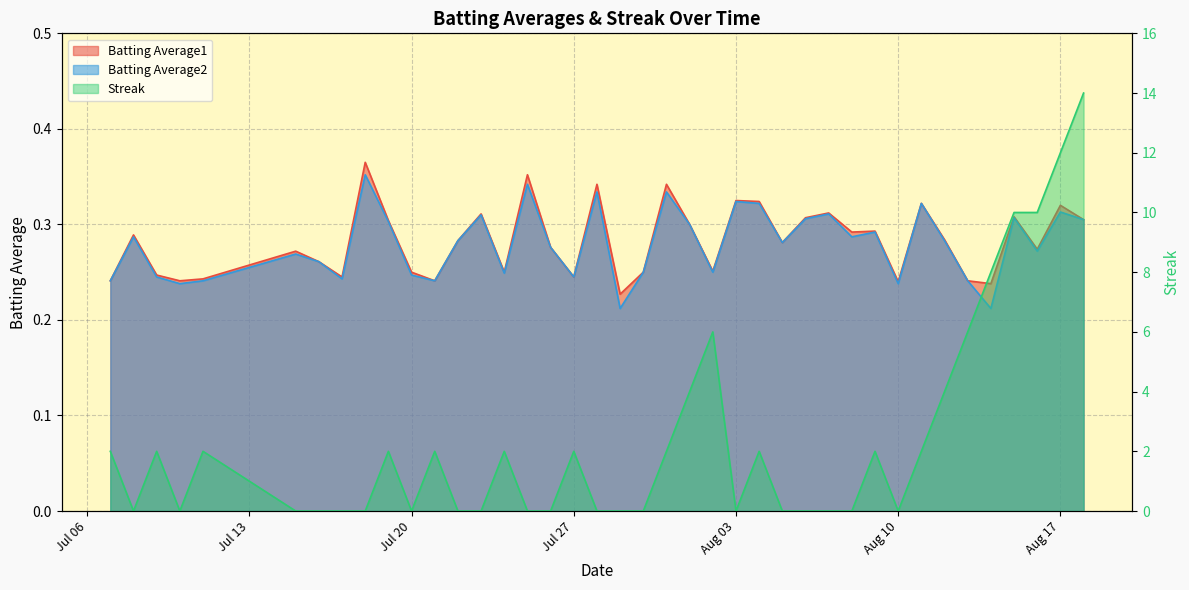

The value of Batting Average1 at 2010-07-25 is 0.5. True or false?

False